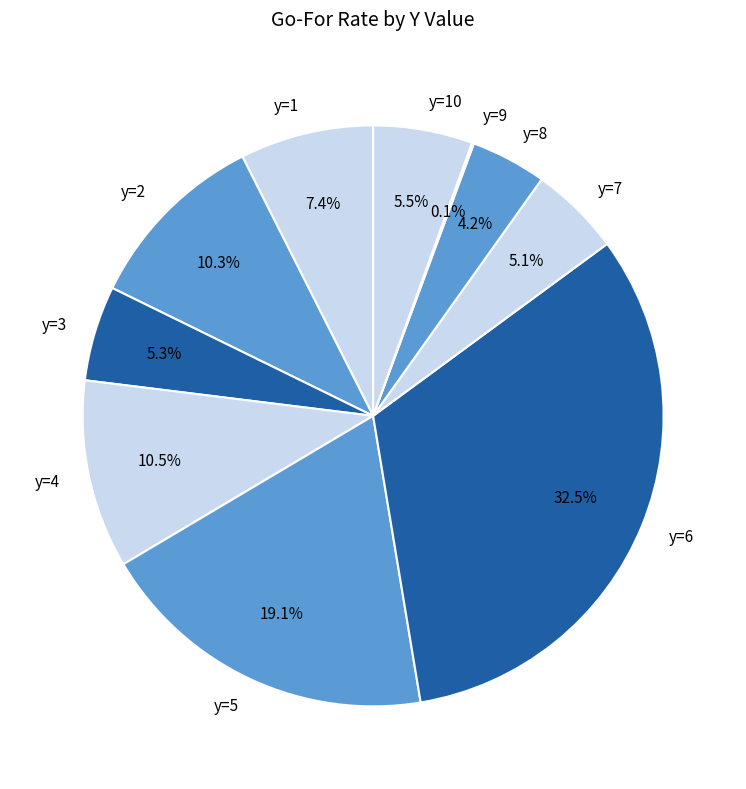

What is the ratio of the value at y=7 to the value at y=2?

0.5